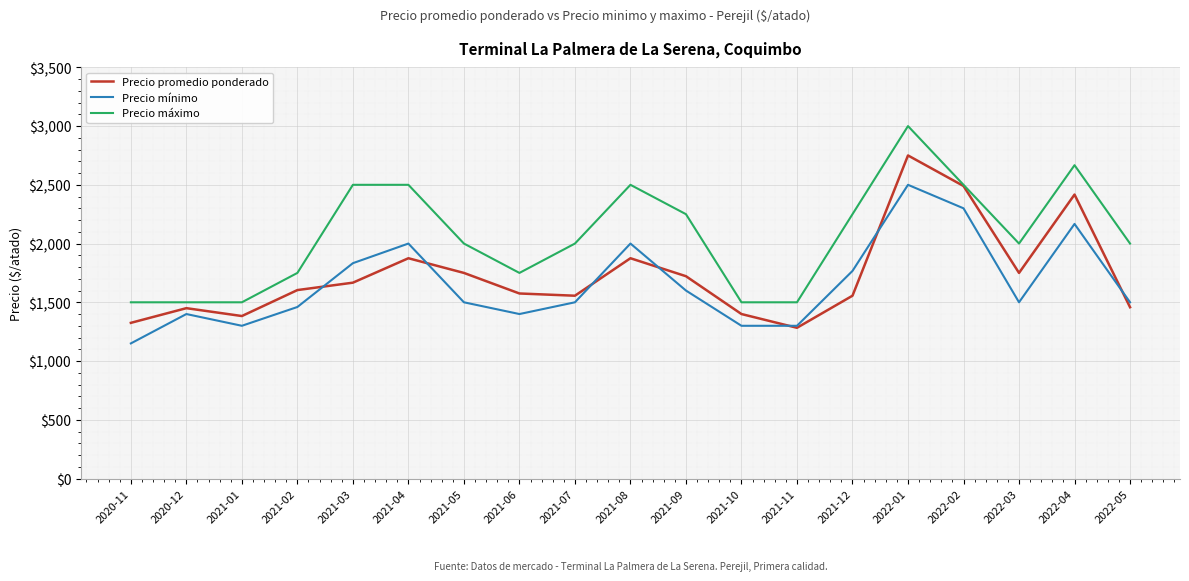

What is the greatest value displayed?

3000